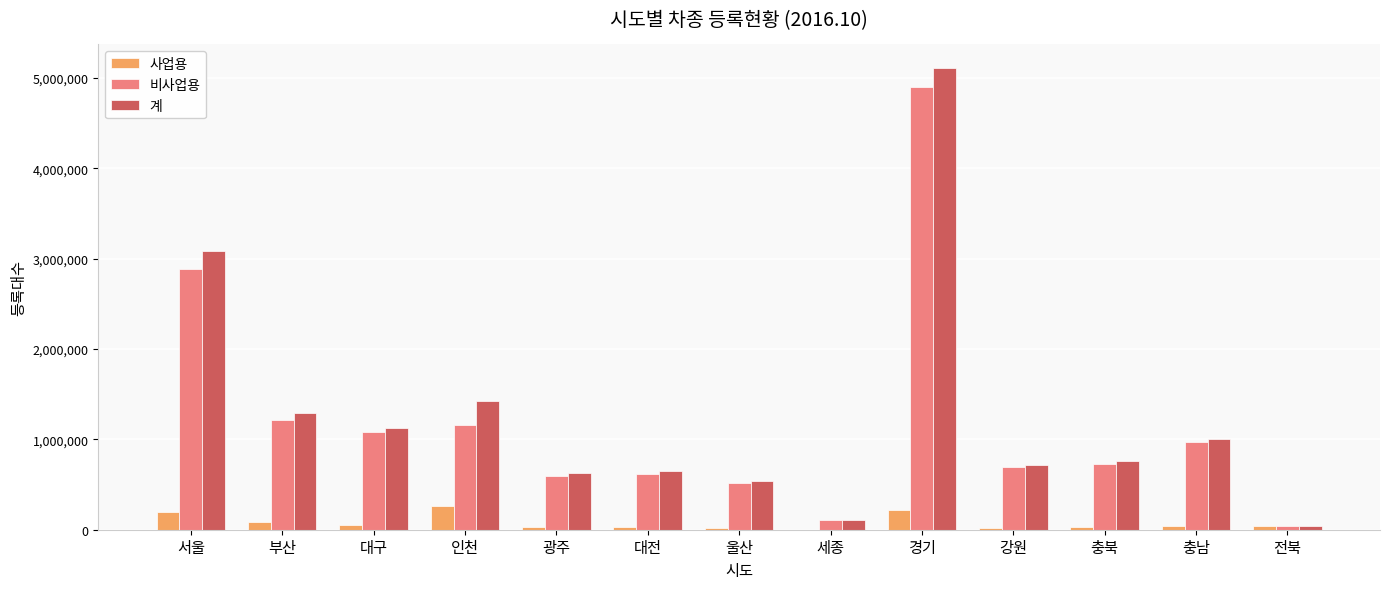

What are all the series names shown in the legend?

사업용, 비사업용, 계